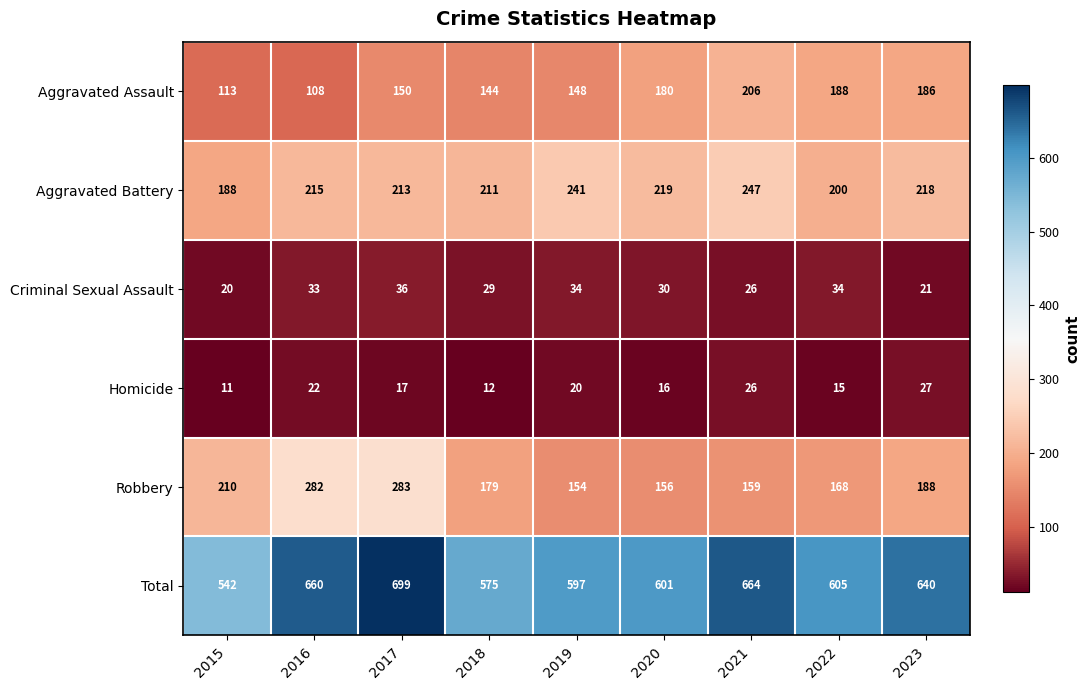

List the series in order of their peak value, lowest first.

Homicide, Criminal Sexual Assault, Aggravated Assault, Aggravated Battery, Robbery, Total